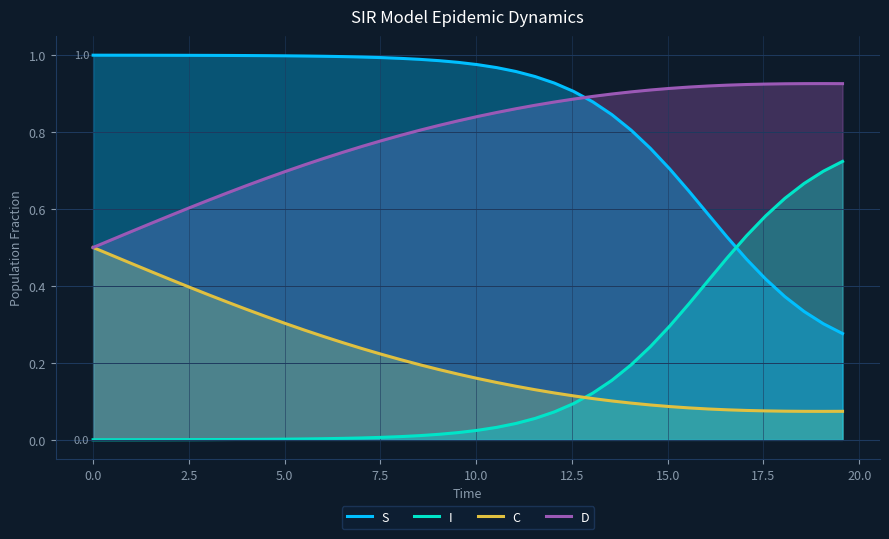

How many times do S and D cross each other?

1